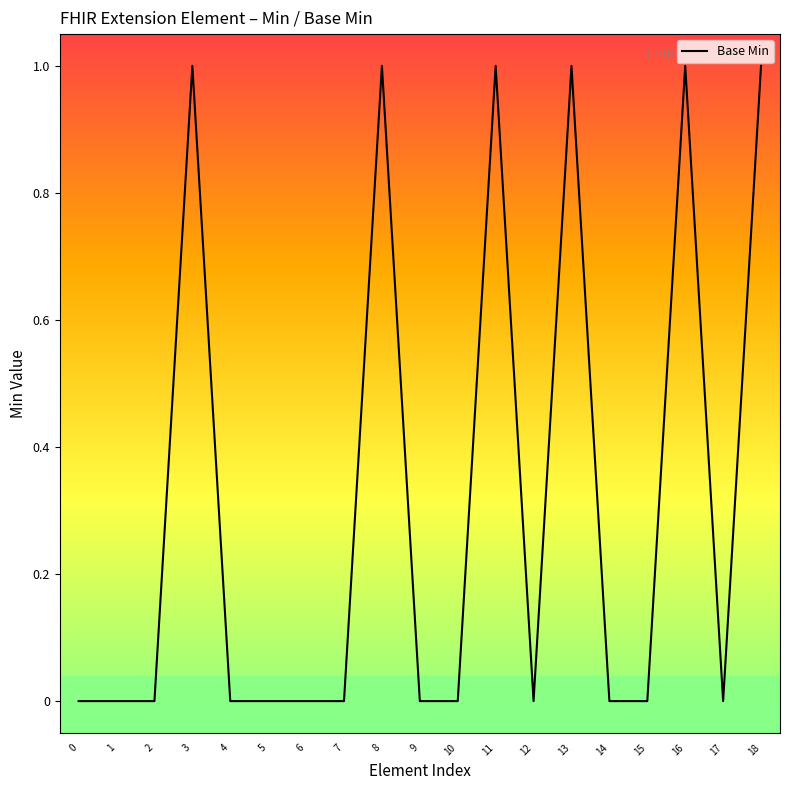

Reading left to right, transcribe all the data shown in this chart.

0	0	0	1	0	0	0	0	1	0	0	1	0	1	0	0	1	0	1